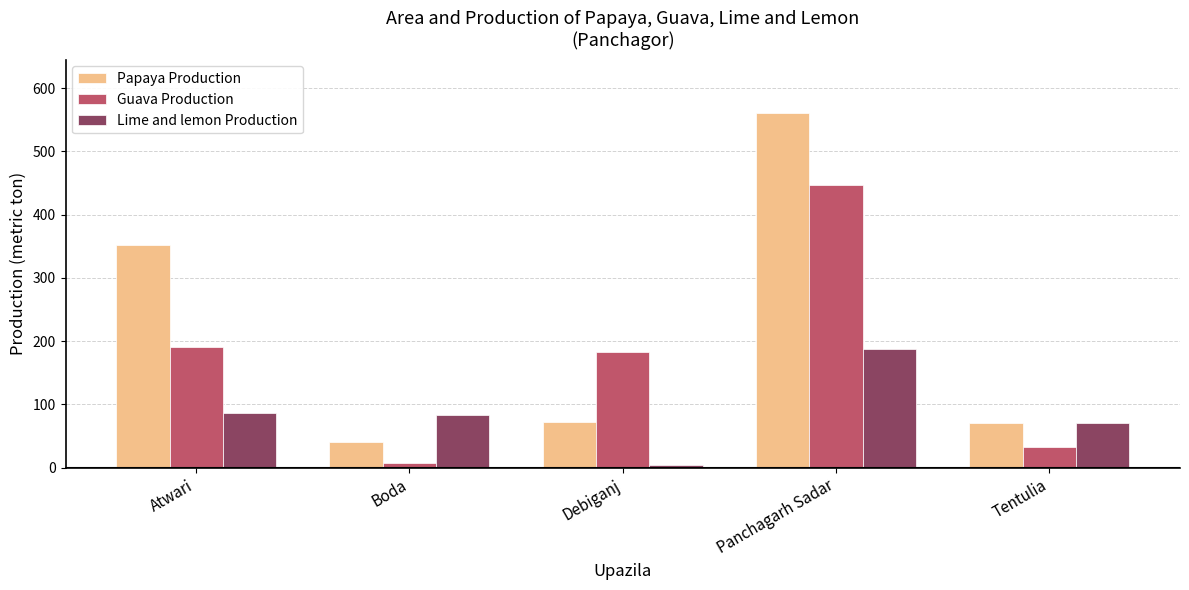

Which series has the largest range (max minus min)?

Papaya Production